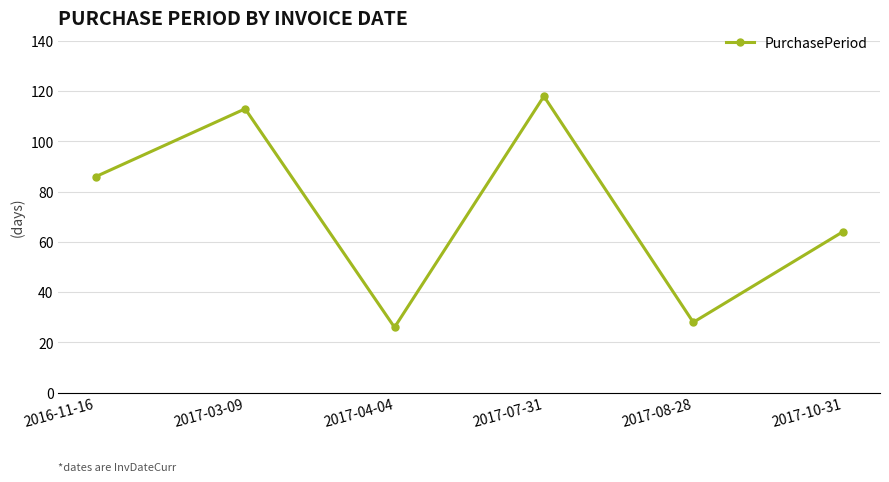

What is the value of the 4th point from the left?

118